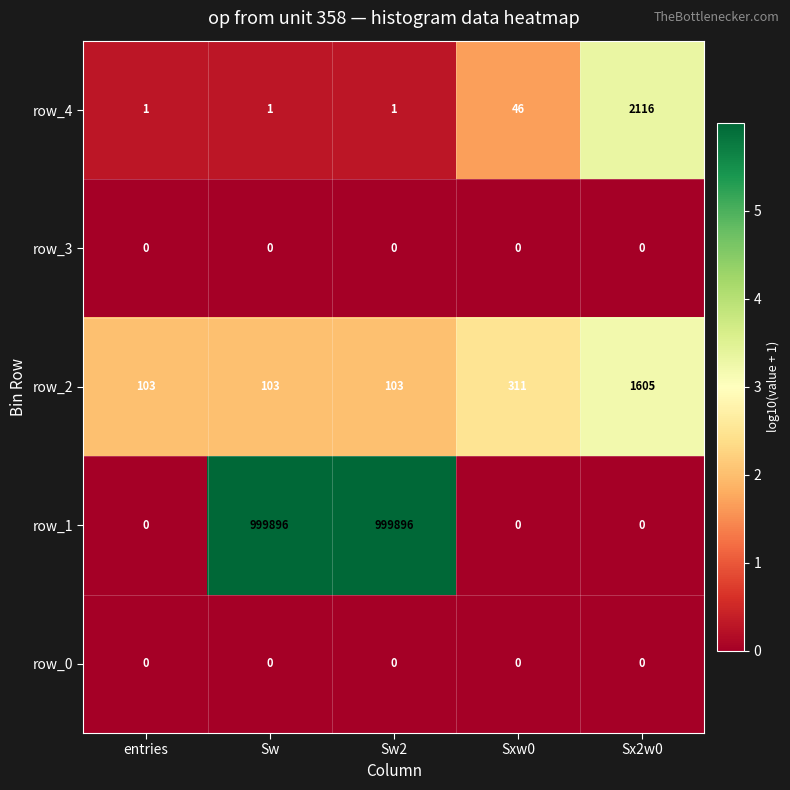

Which series has the largest range (max minus min)?

row_1